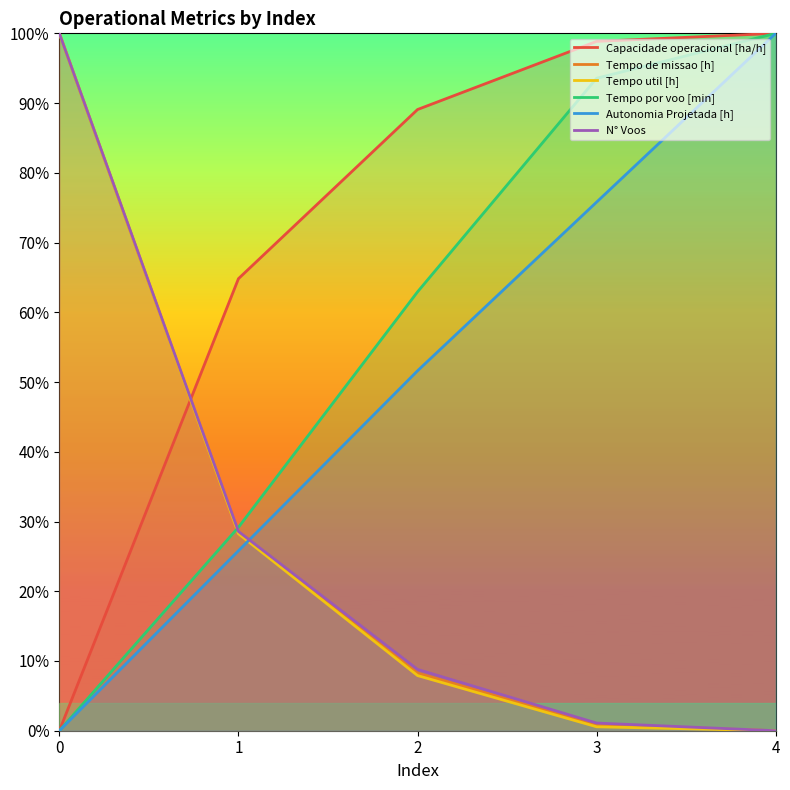

How many data points in N° Voos are above 0?

4